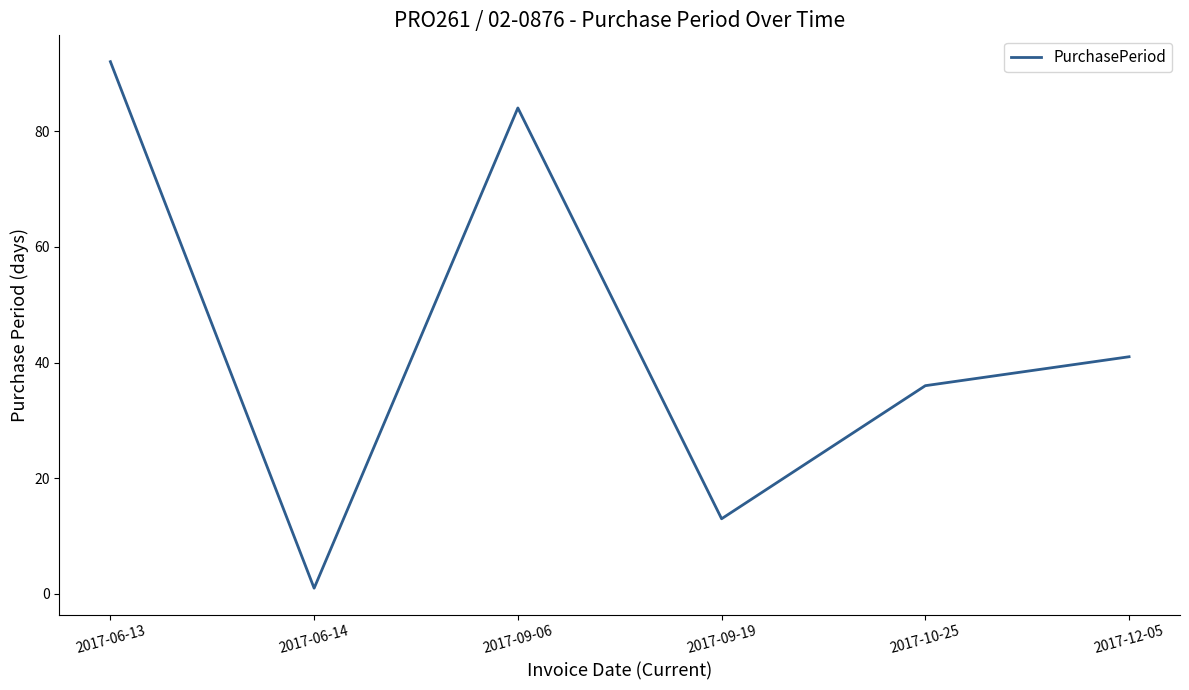

Reading right to left, what are all the values shown in this chart?

41	36	13	84	1	92